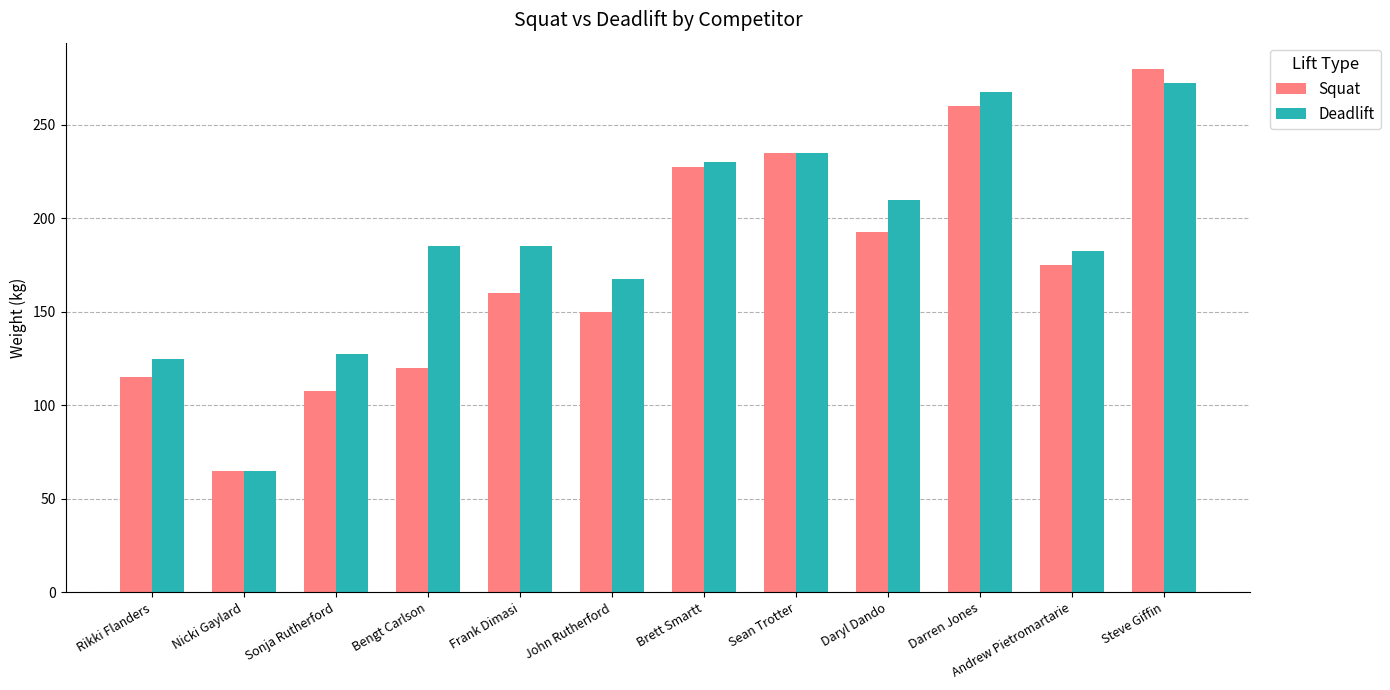

Rank the series by their maximum value, from lowest to highest.

Deadlift, Squat